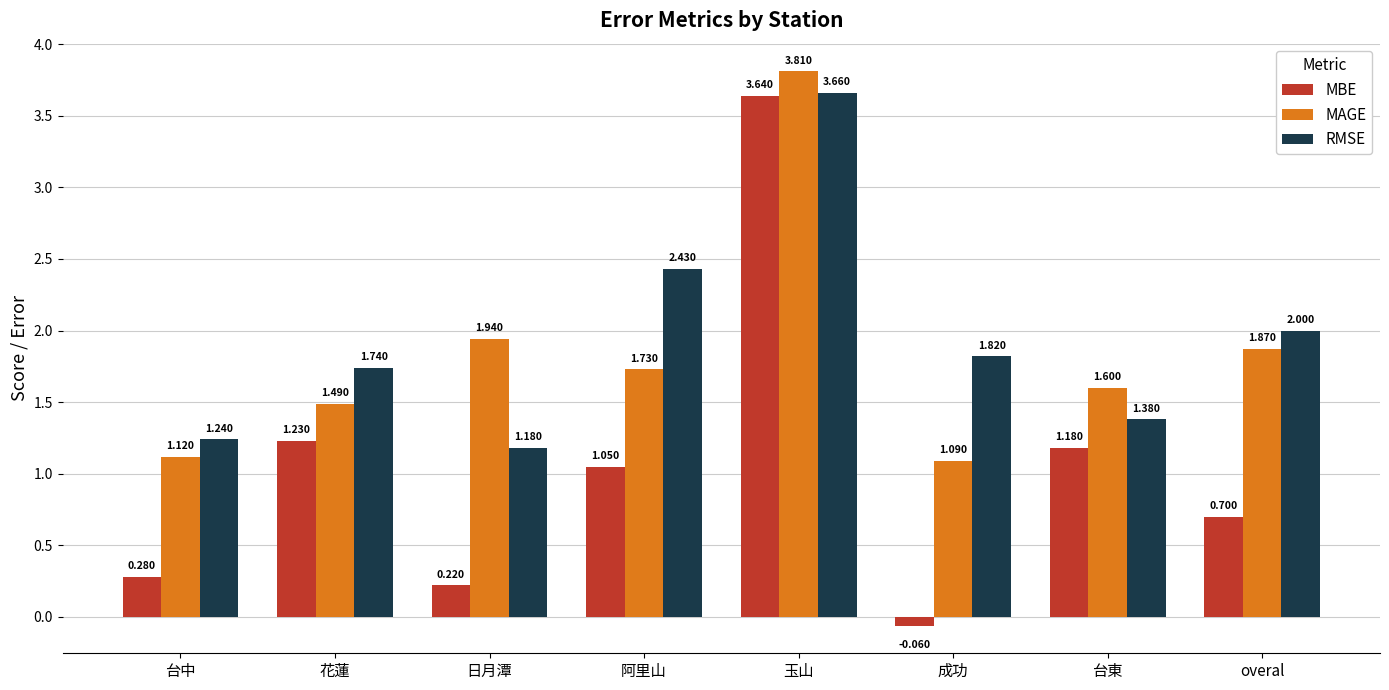

True or false: RMSE has a value of 0.4 at 台東.

False